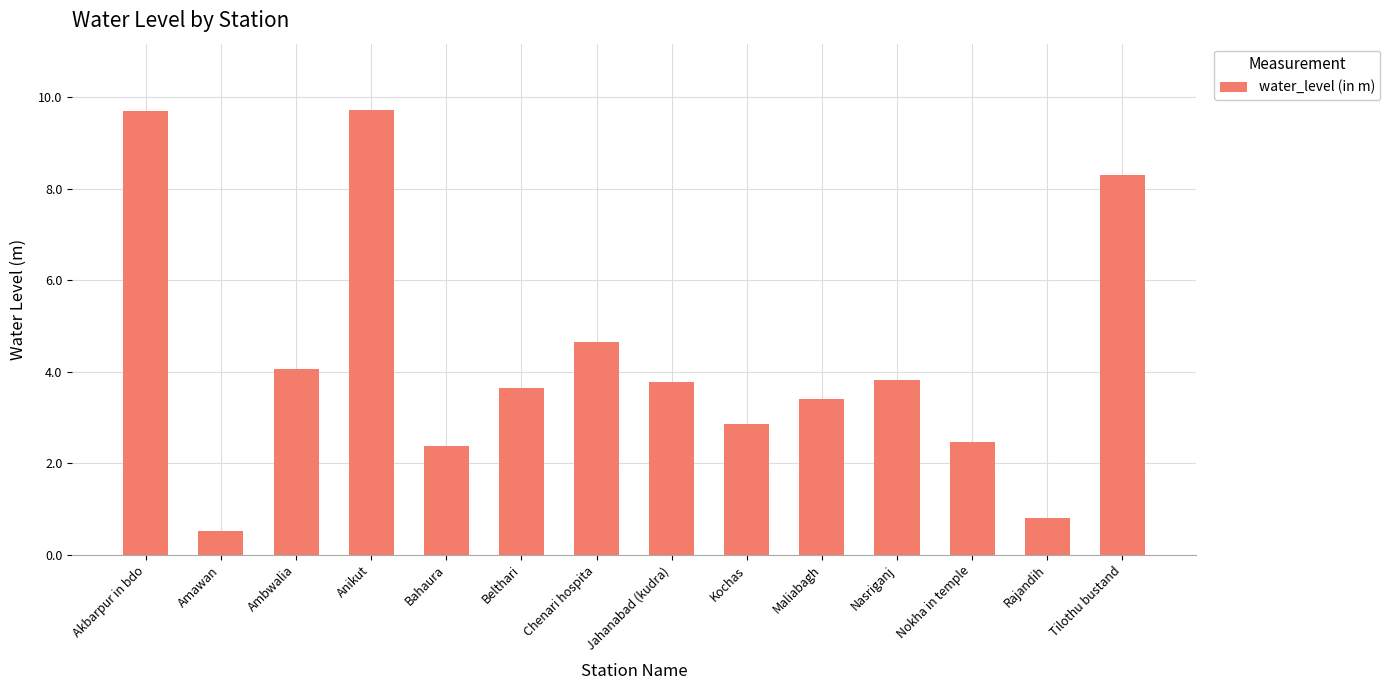

What is the average value?

4.3